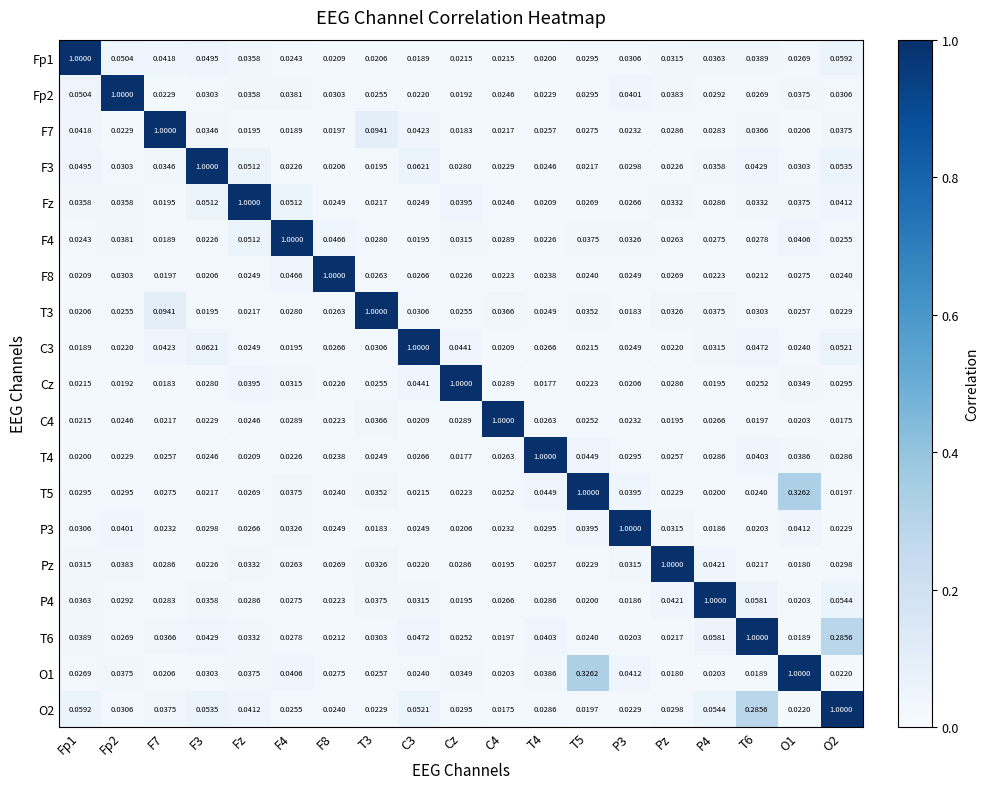

At which label does Fz reach its peak?

Fz